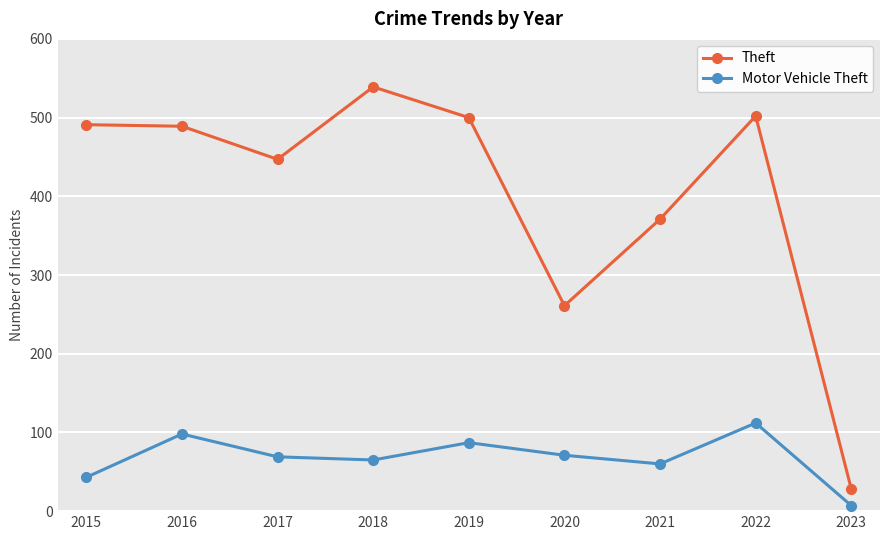

The Theft series shows 28 at 2023. True or false?

True